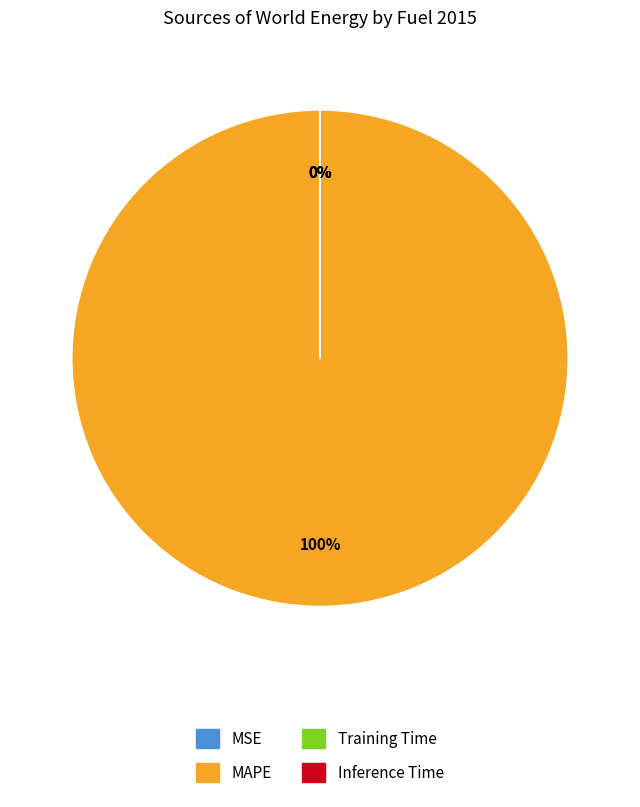

To the nearest percent, what portion does MAPE represent?

100%